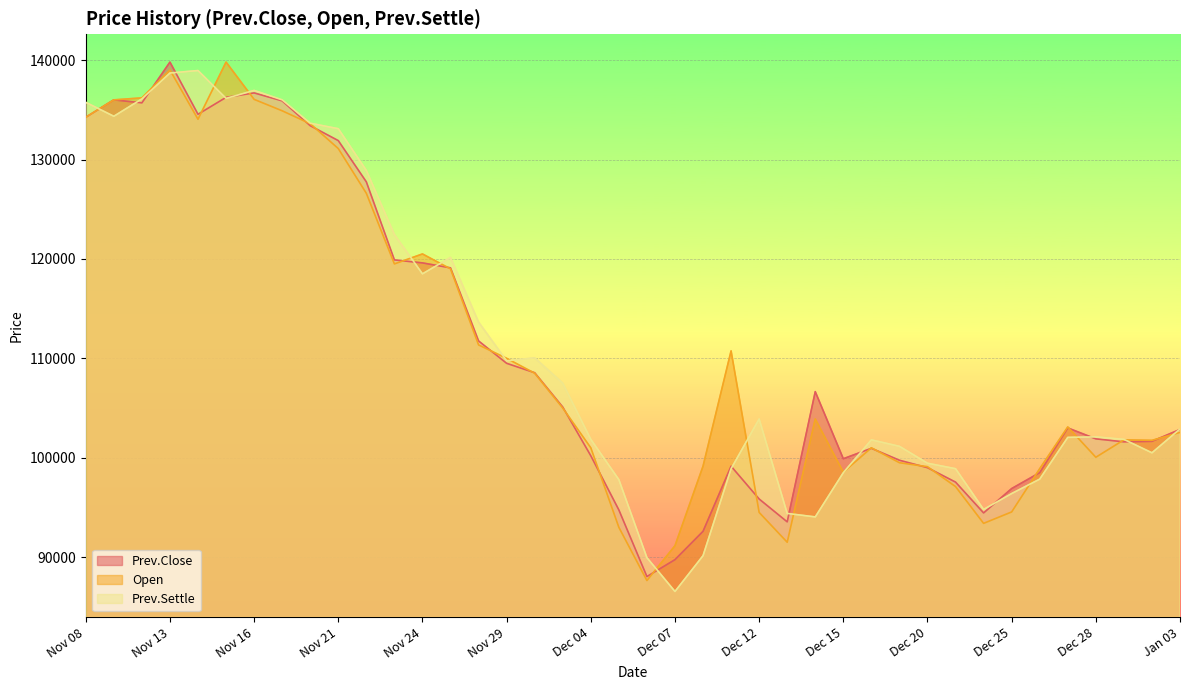

Where is the first local maximum for Open?

Nov 13